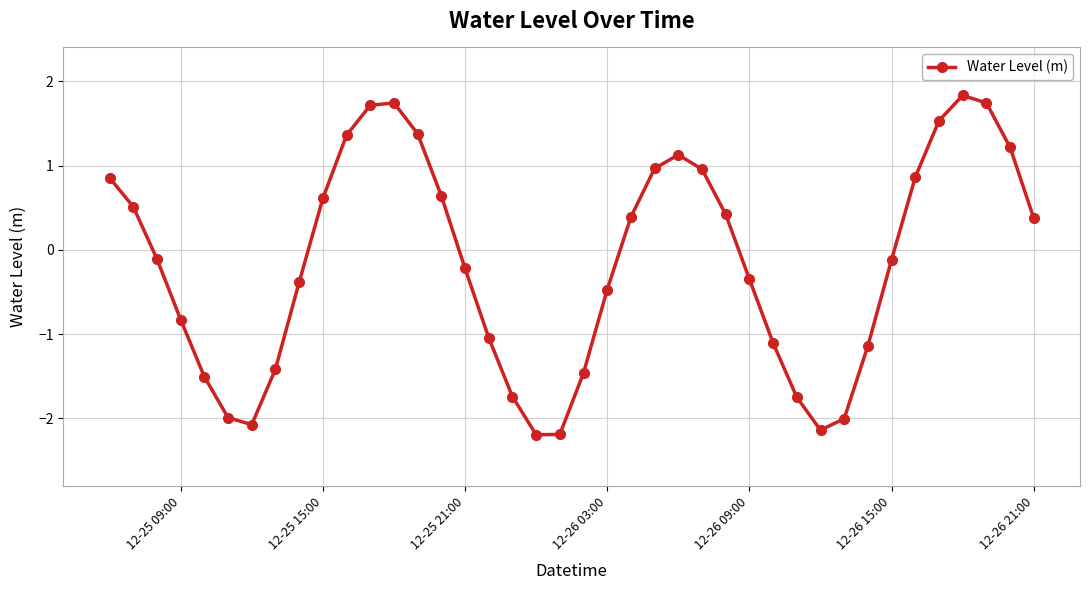

True or false: there are more than 1 points higher than both neighbors.

True